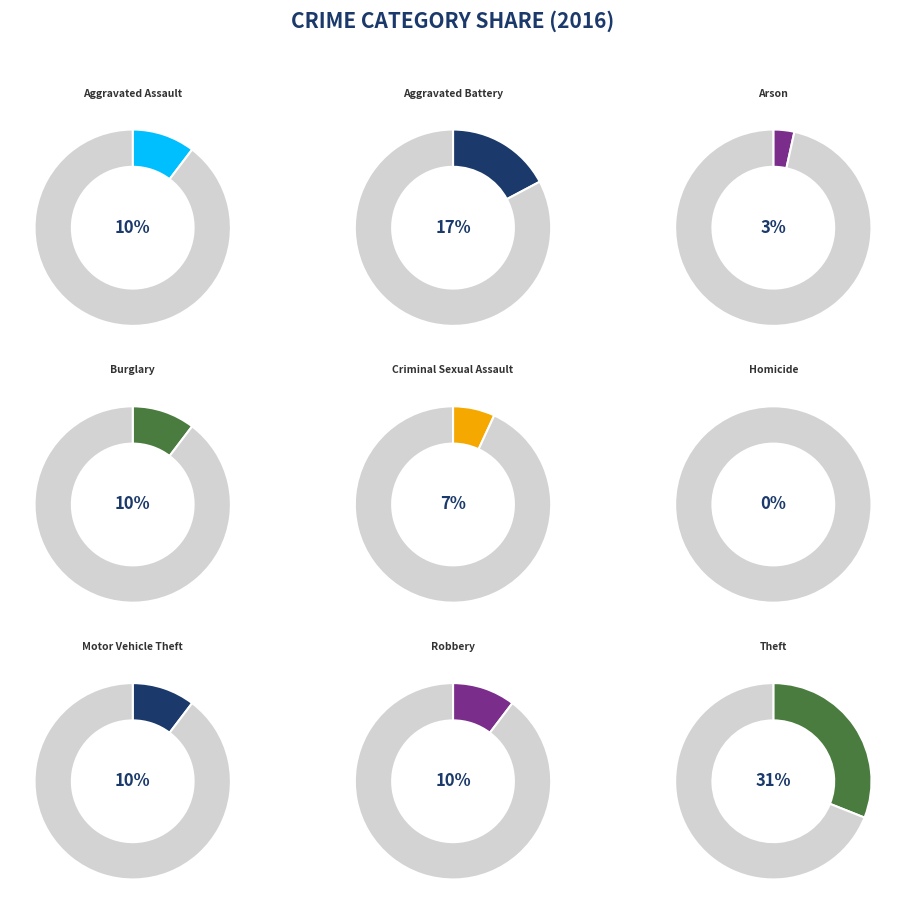

To the nearest percent, what is the average slice percentage?

11%